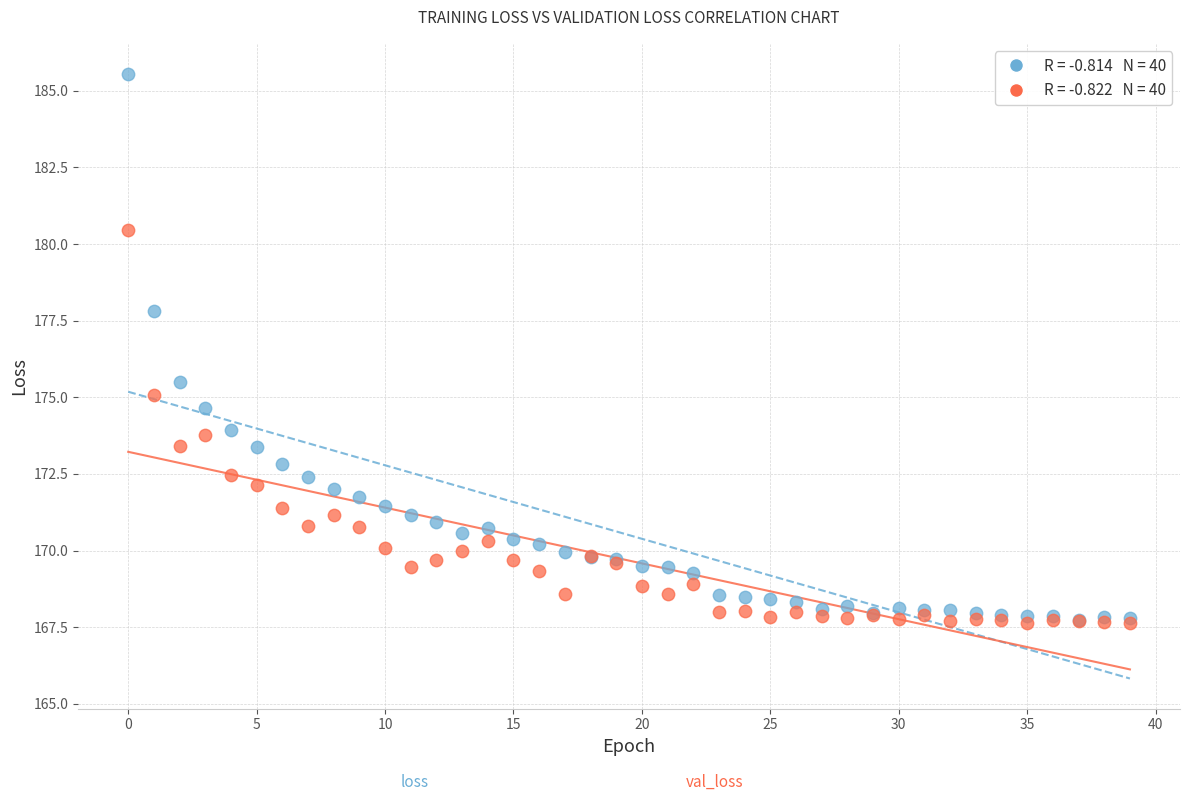

Across all series, what Y value is closest to 176?

175.5